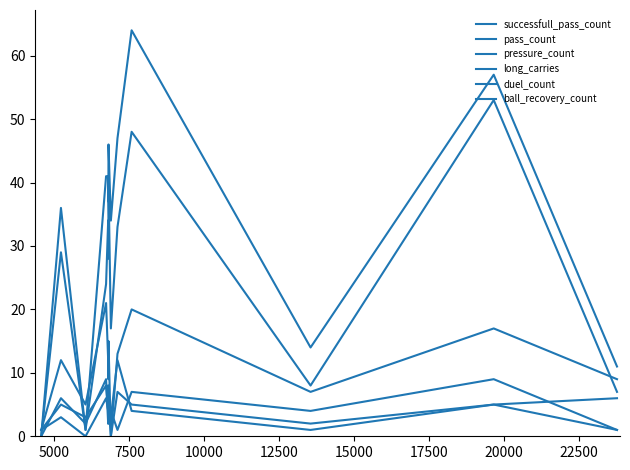

How many interior local peaks does the successfull_pass_count series have?

5